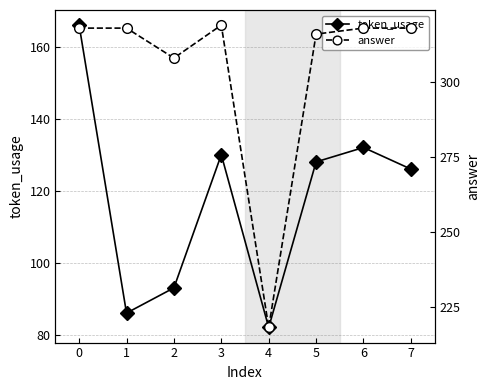

Which category has the highest value in the answer series?

3